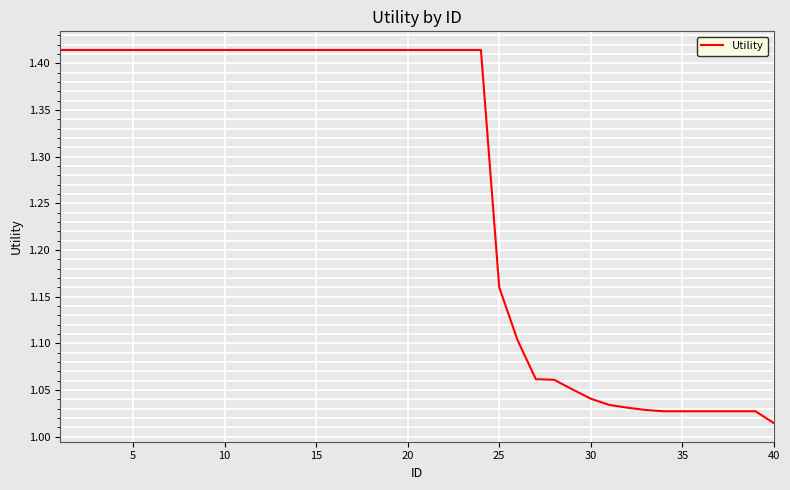

Is this an area chart (filled region under the line)?

No